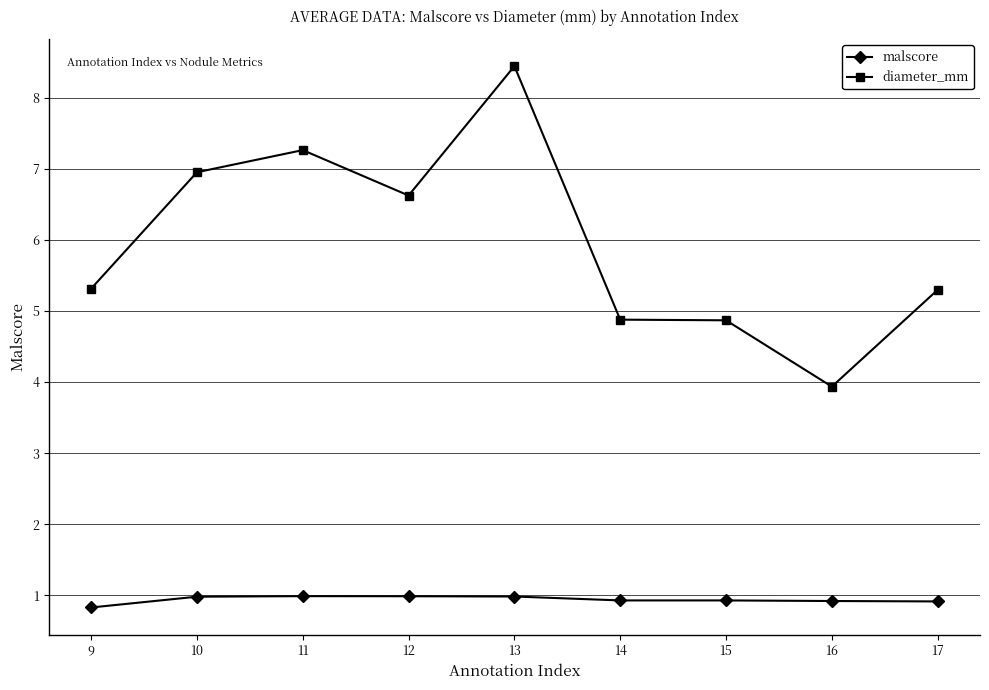

What are all the series names shown in the legend?

malscore, diameter_mm